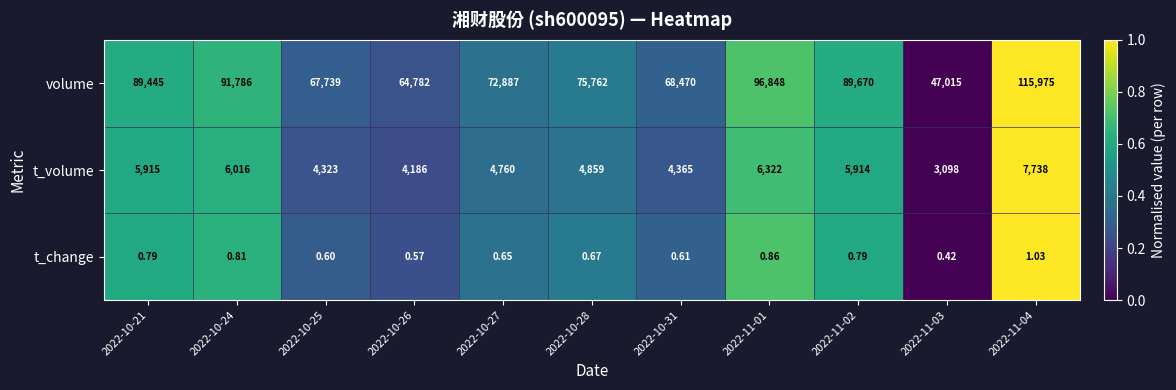

Which series changed the most between 2022-11-01 and 2022-11-04?

volume